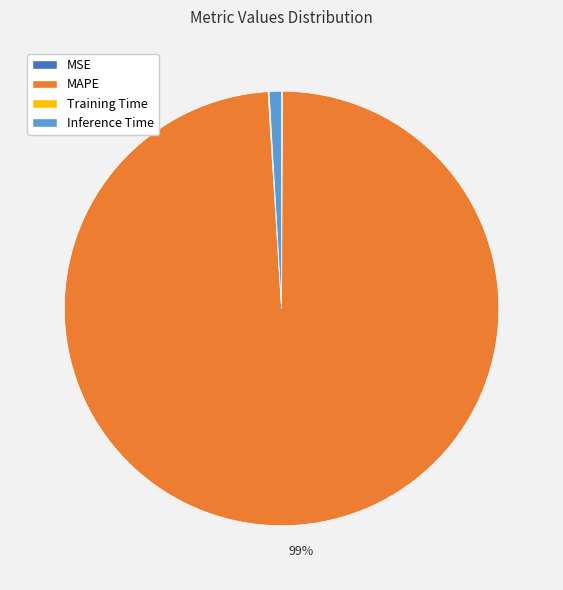

Does any single category account for the majority?

Yes